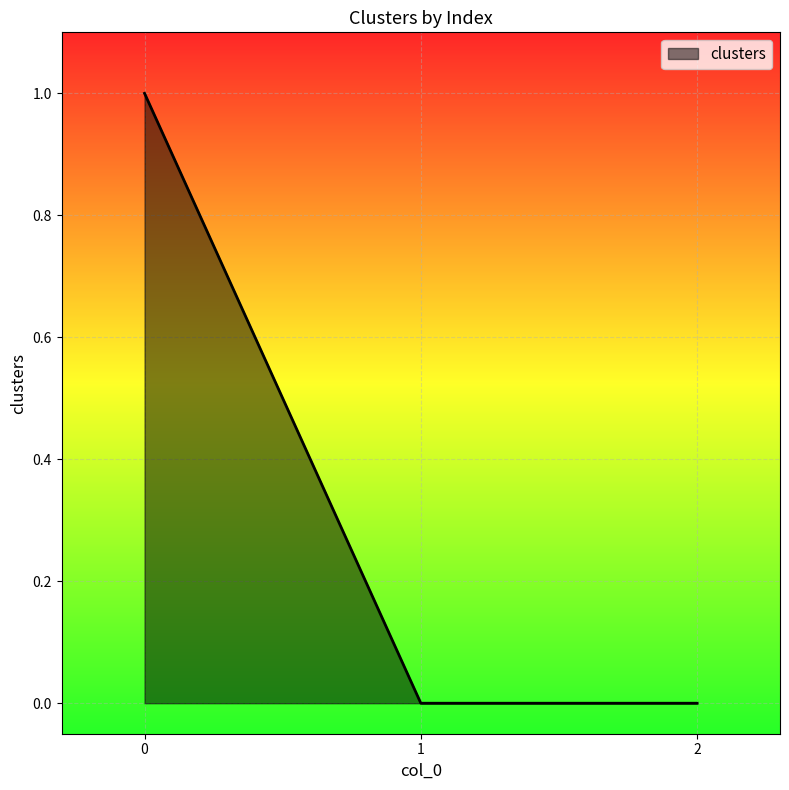

The chart shows a value of 1 at 0. True or false?

True